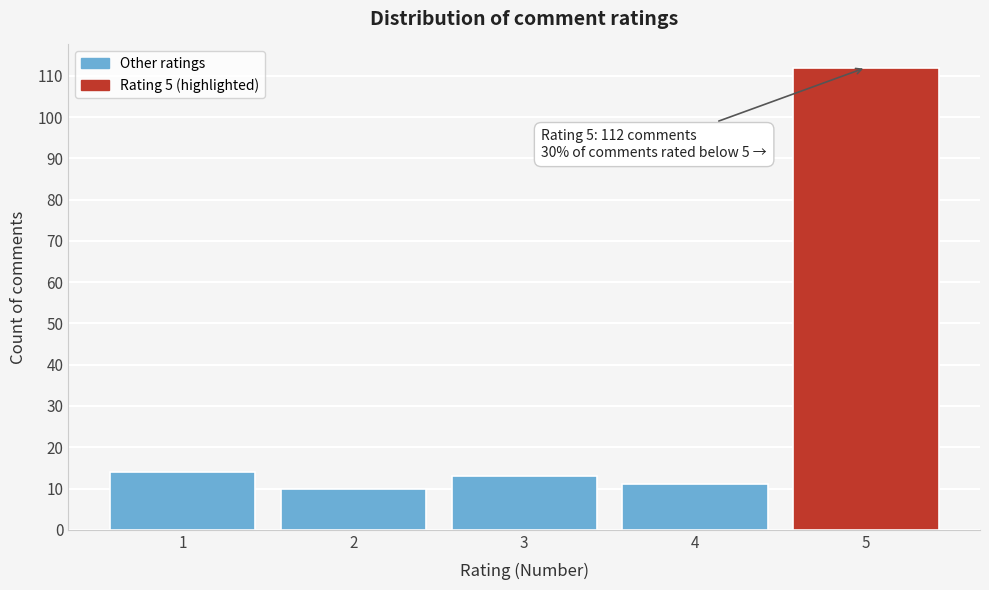

Reading left to right, transcribe all the data shown in this chart.

1=14	2=10	3=13	4=11	5=112